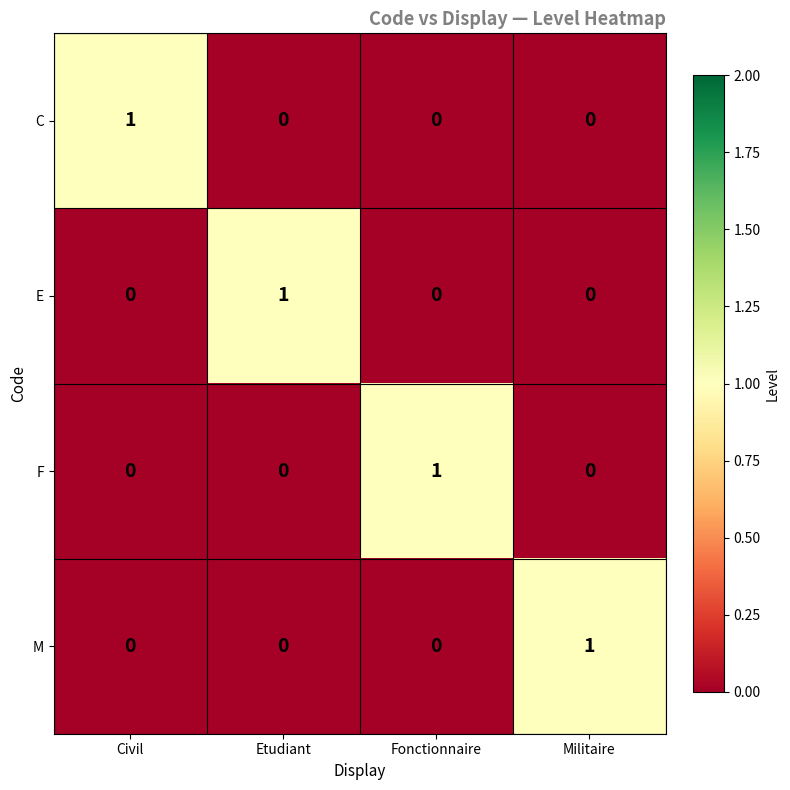

What is the total value across all series at Fonctionnaire?

1